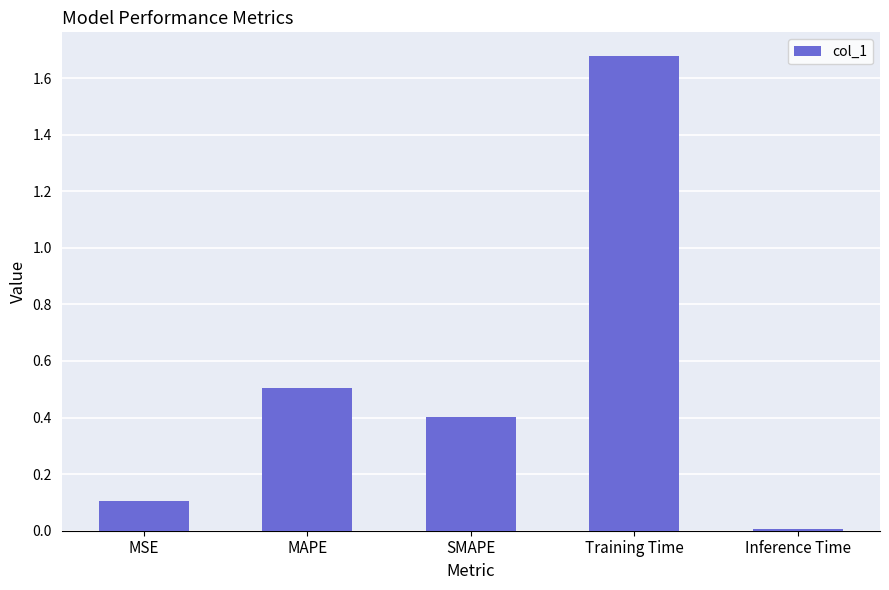

What is the difference between the values at Inference Time and MAPE?

0.5